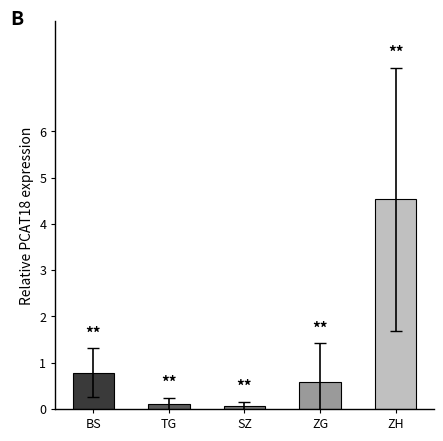

Reading left to right, what are all the values shown in this chart?

0.8	0.1	0.1	0.6	4.5